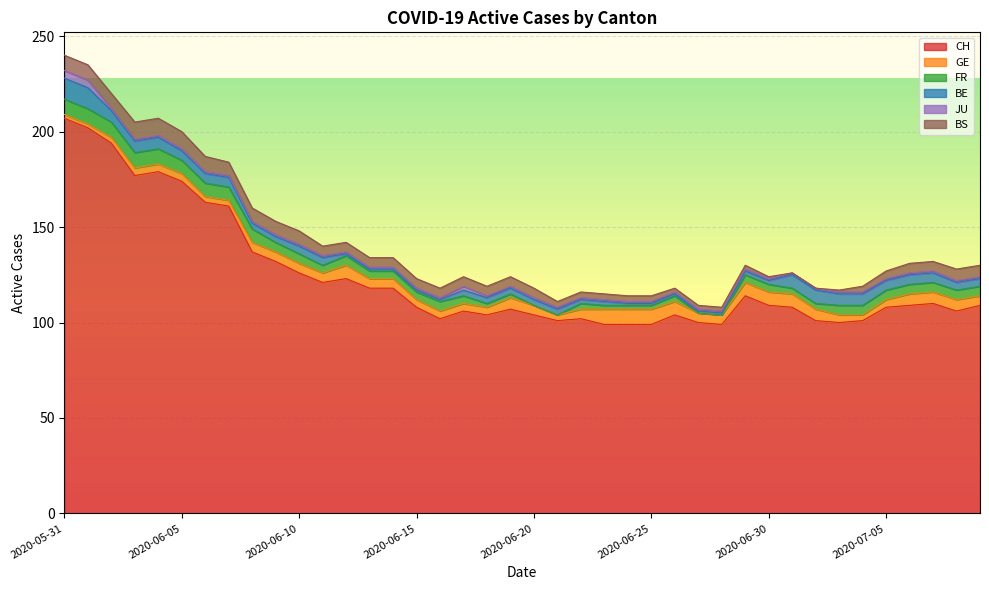

Is the value of BE at 2020-06-13 greater than the value of CH at 2020-06-02?

No